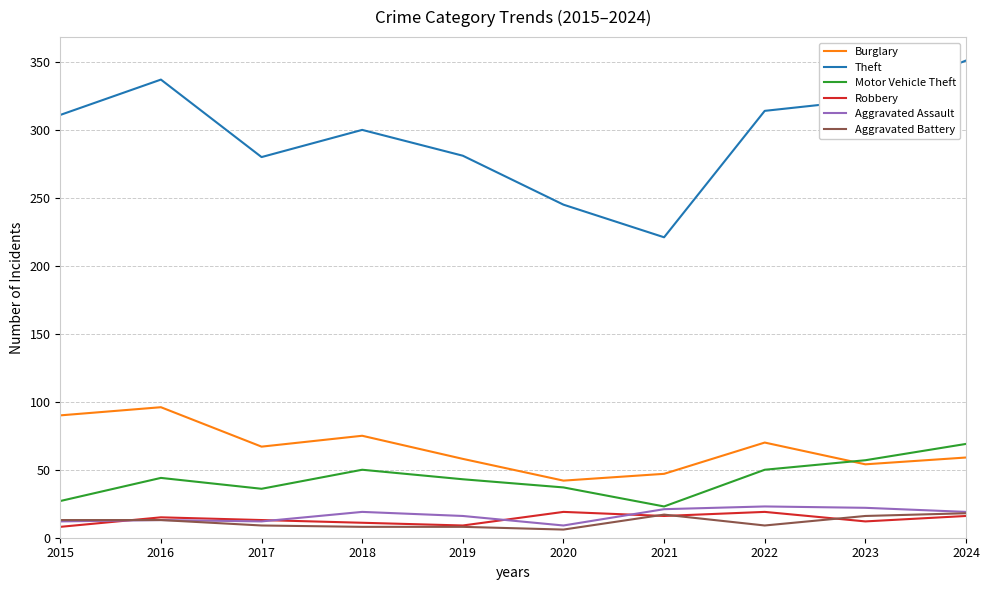

Count the number of categories in the chart.

10